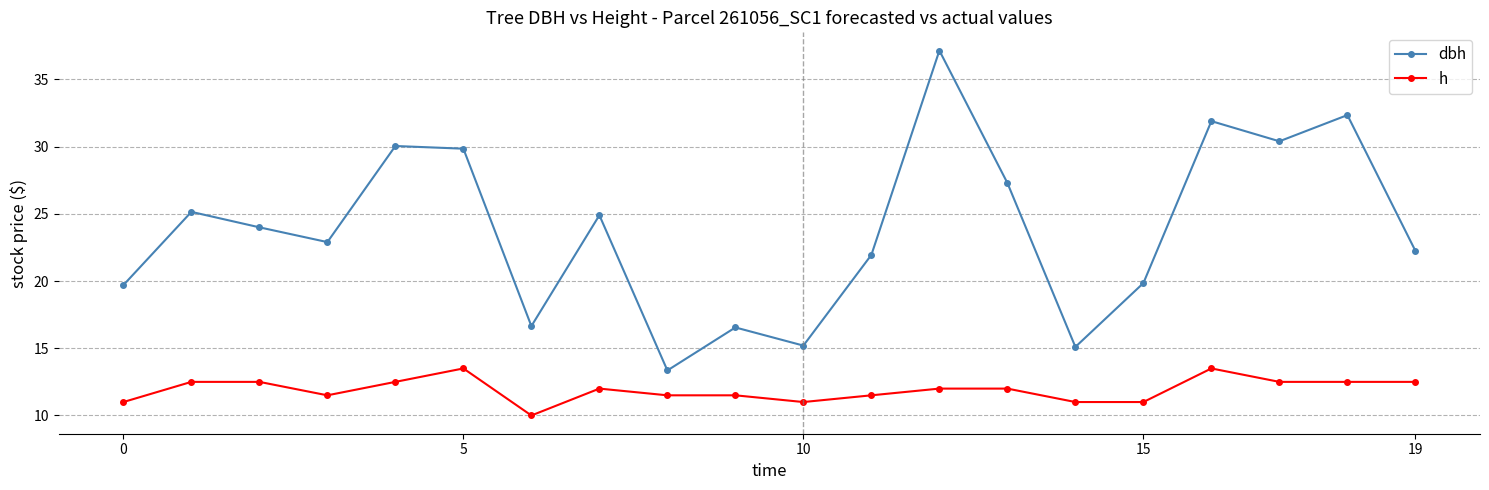

Rank the series by their average value, from lowest to highest.

h, dbh